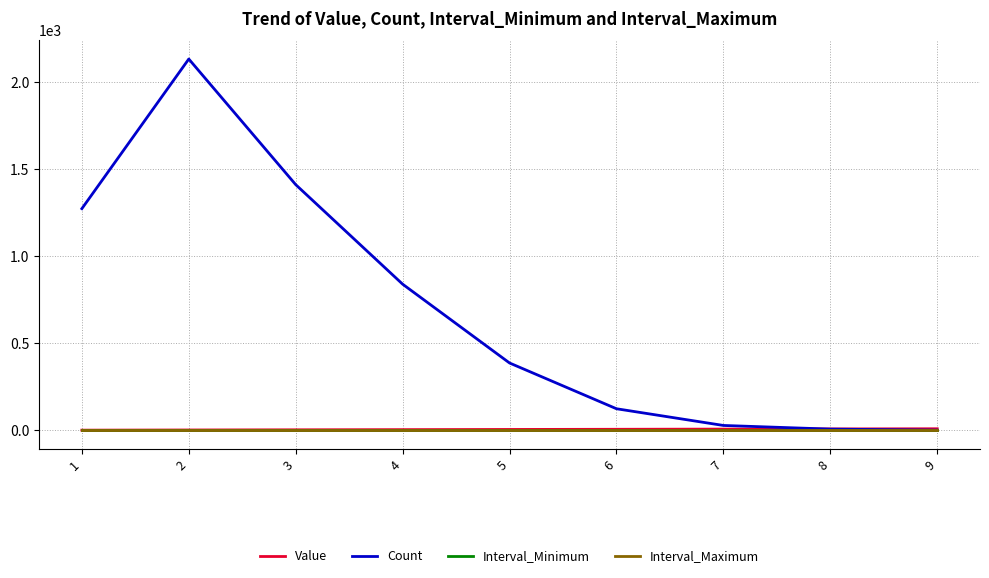

The value of Count at 5 is 247.2. True or false?

False